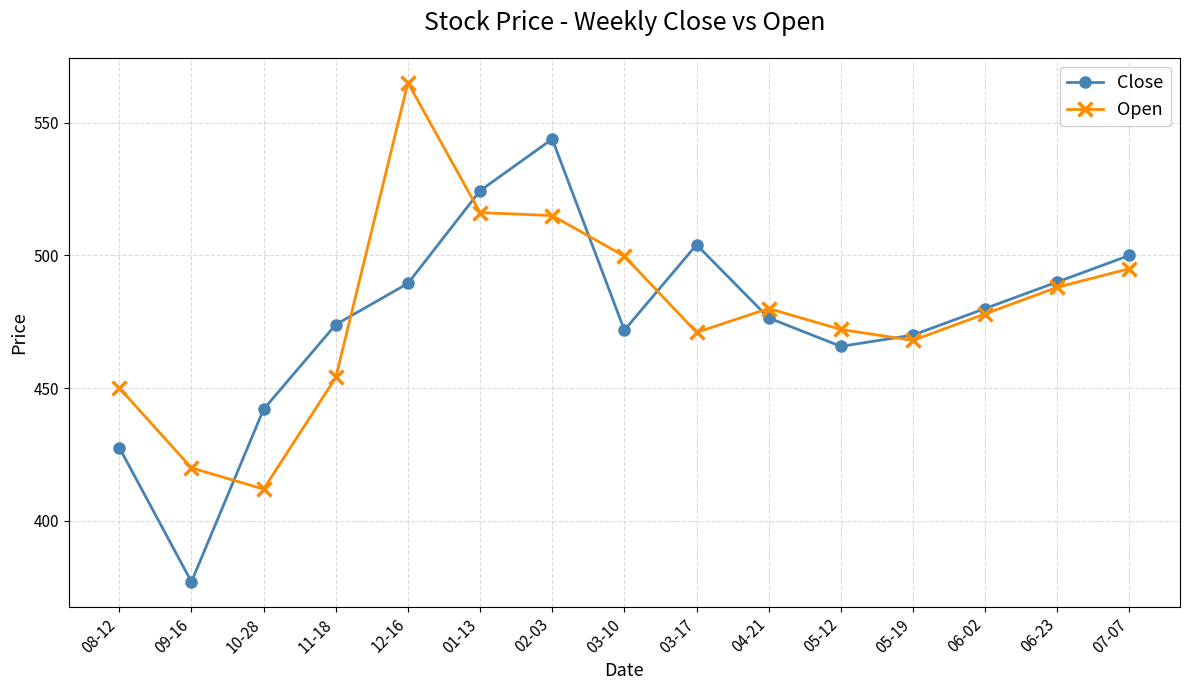

What is the sum of the Close values at 09-16 and 01-13?

901.4